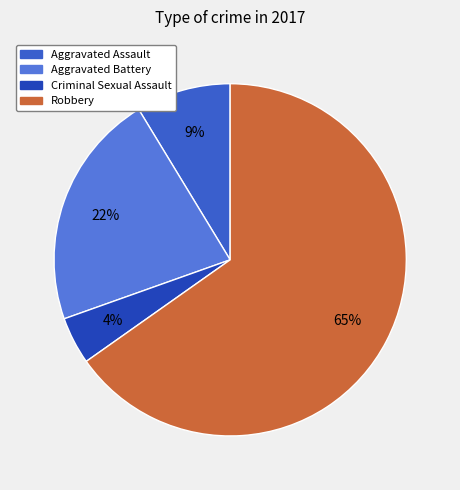

Is Criminal Sexual Assault the majority of the pie?

No